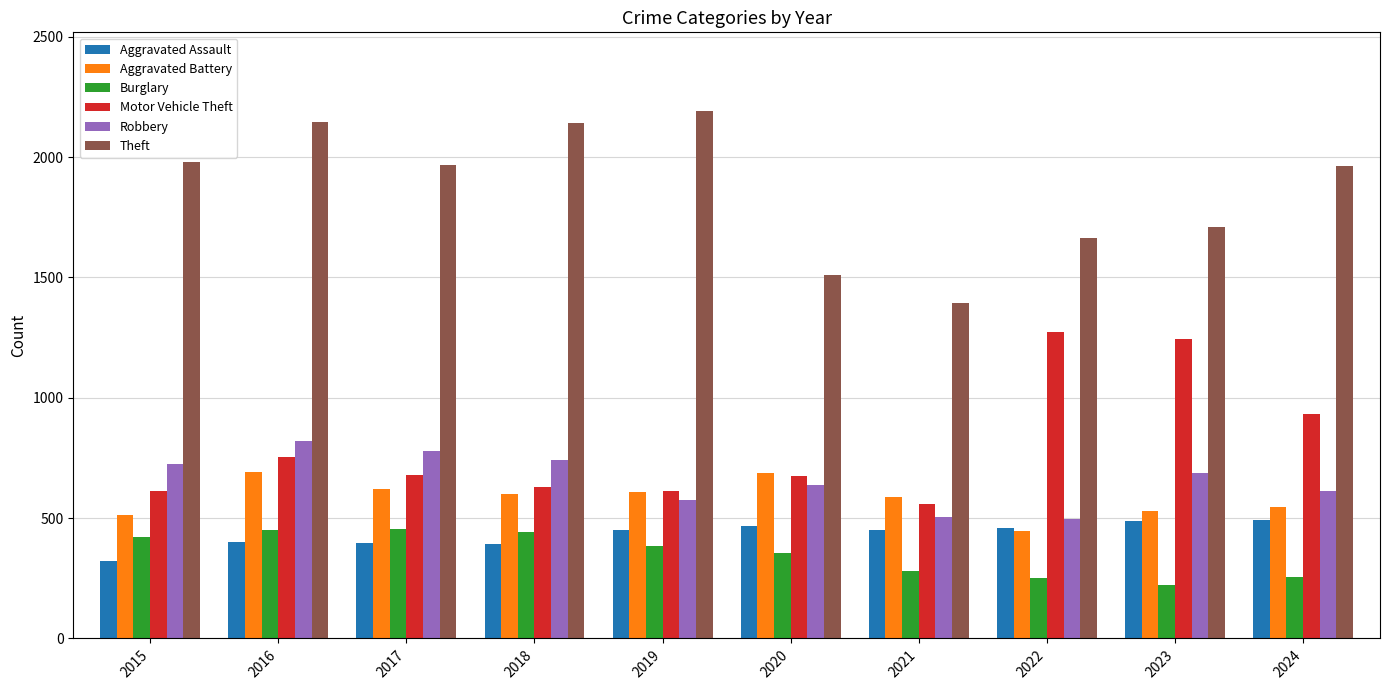

The value of Aggravated Battery at 2019 is 608. True or false?

True